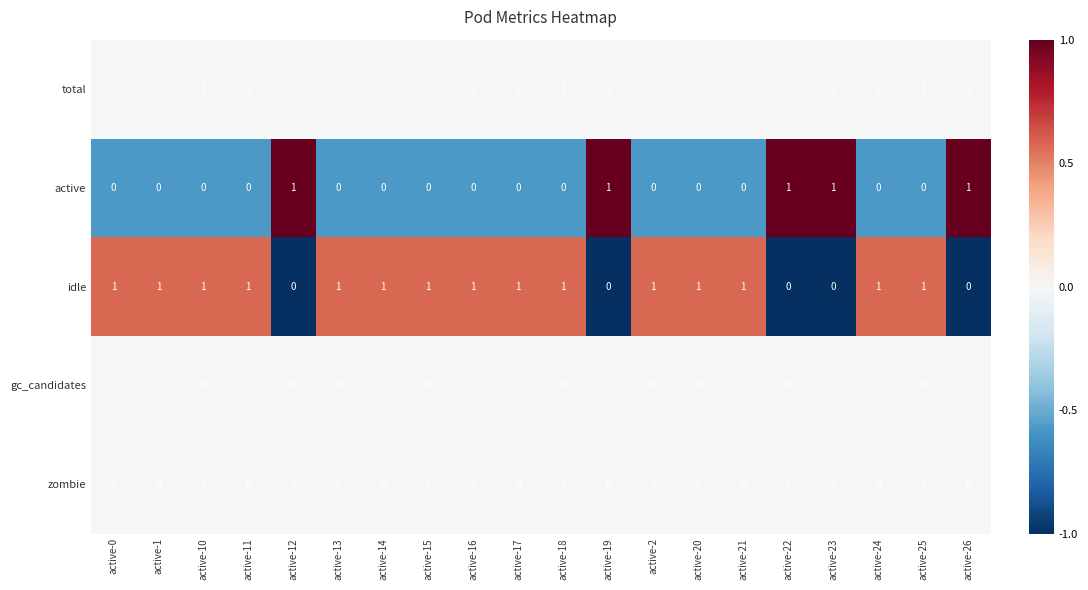

The value of zombie at active-11 is 0. True or false?

True